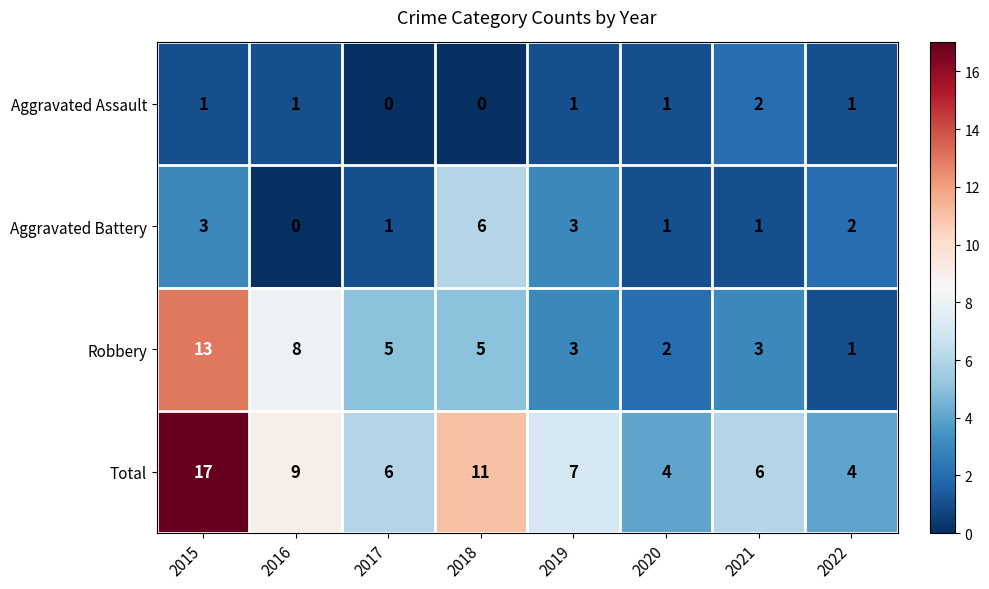

Between 2016 and 2019, which series saw the biggest shift?

Robbery